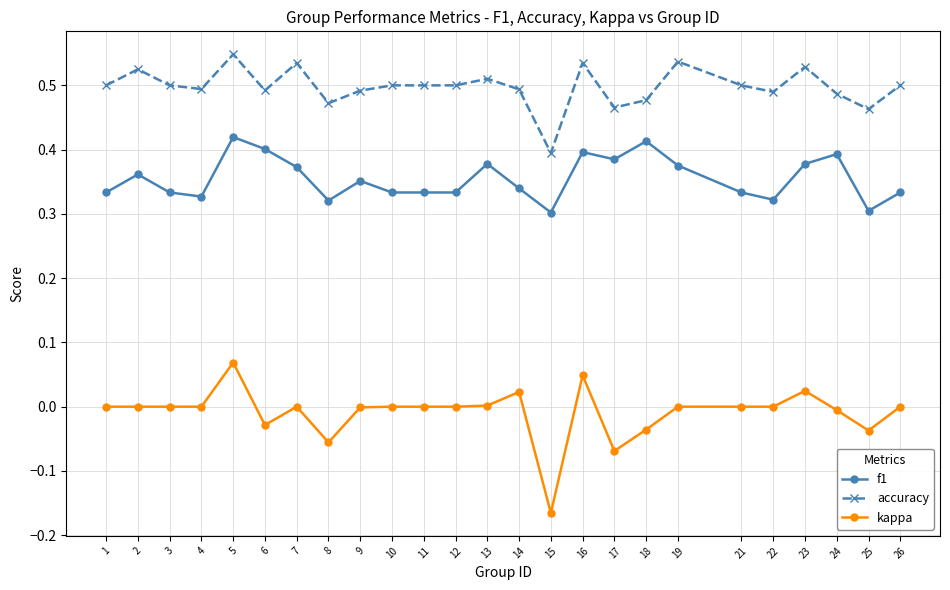

The value of accuracy at 18 is 0.5. True or false?

True